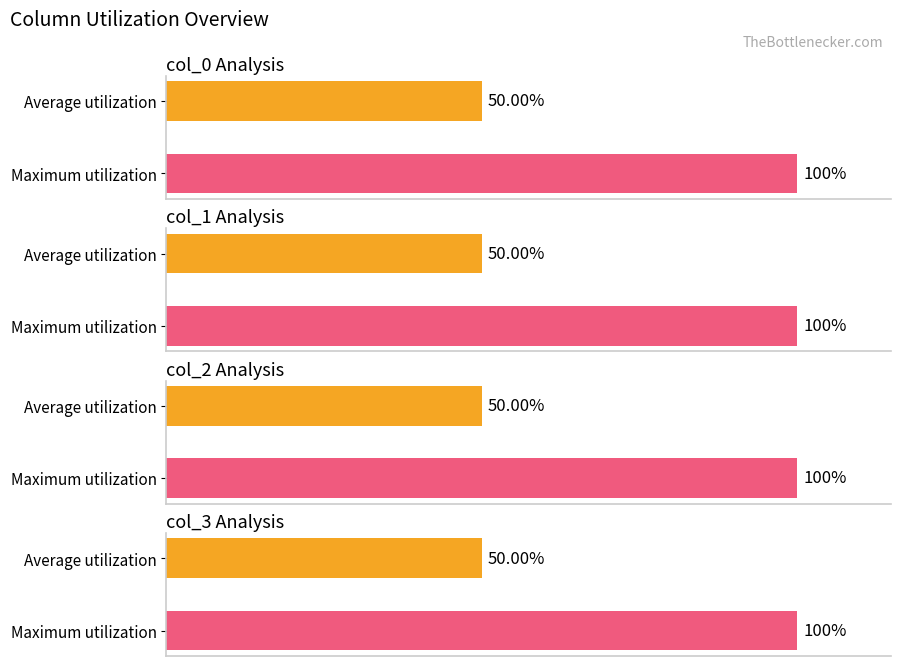

Rank the series at 9 from lowest to highest value.

1, 2, 0, 3